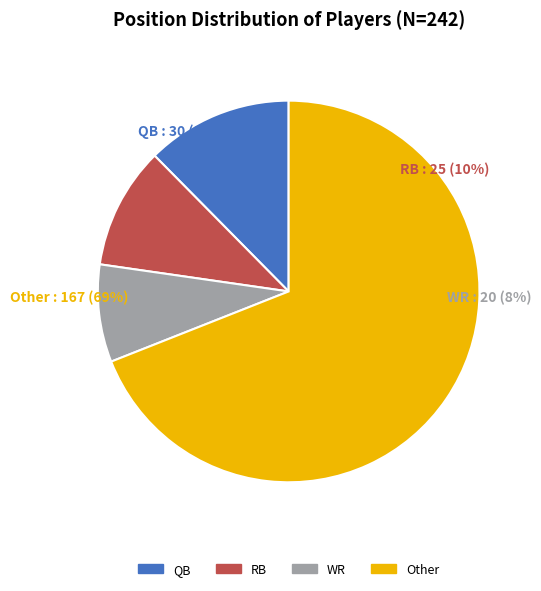

Which has a higher value, QB or Other?

Other